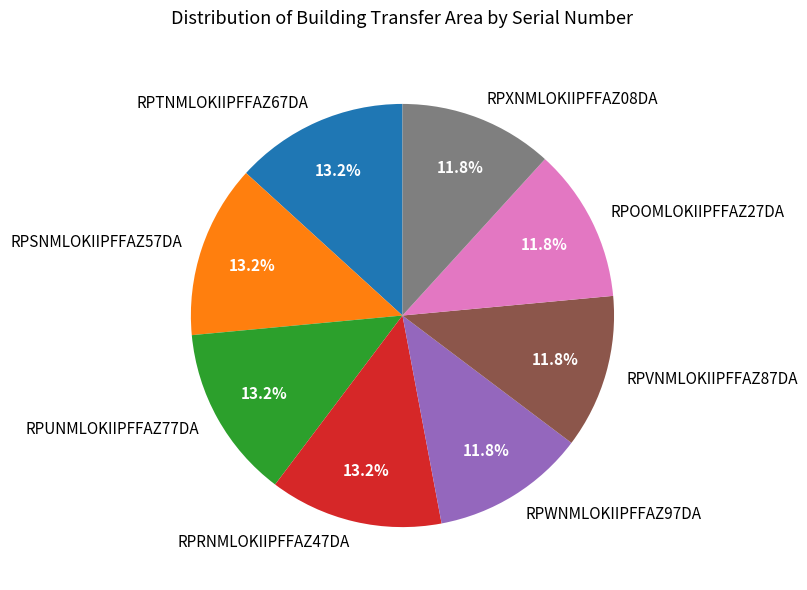

Is there any slice that represents more than half of the pie?

No